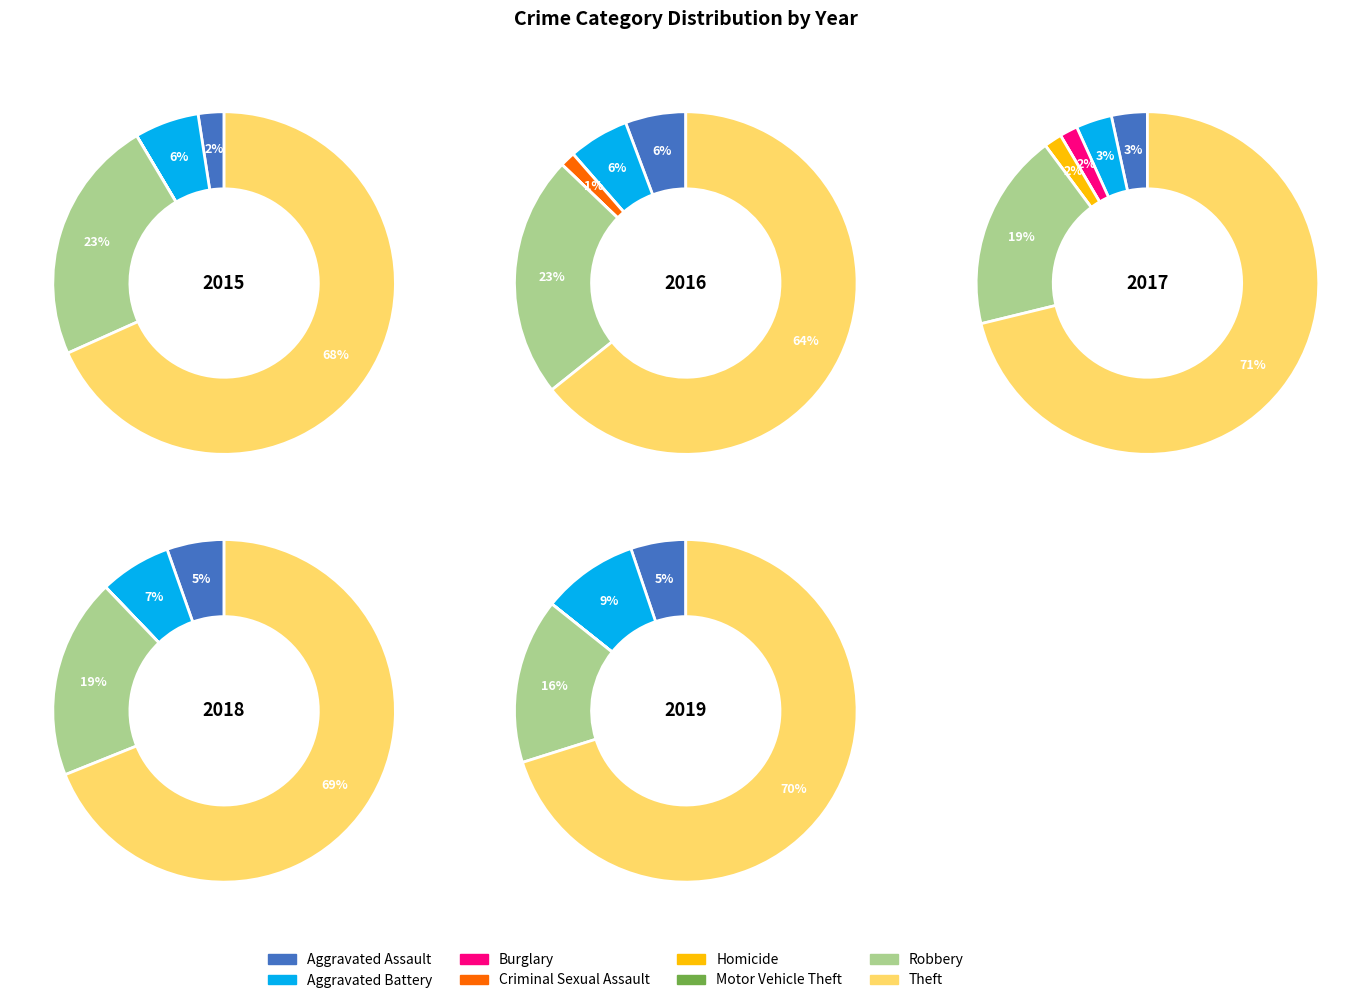

Rank the series at Burglary from highest to lowest value.

2017, 2015, 2016, 2018, 2019